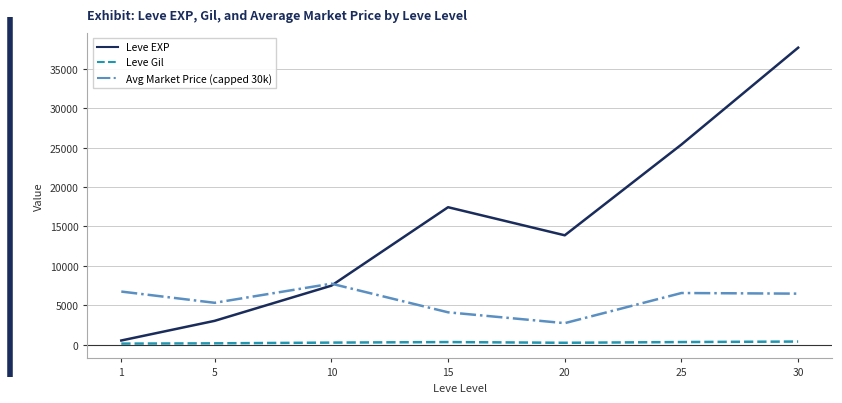

Rank the series by their average value, from highest to lowest.

Leve EXP, Avg Market Price (capped 30k), Leve Gil